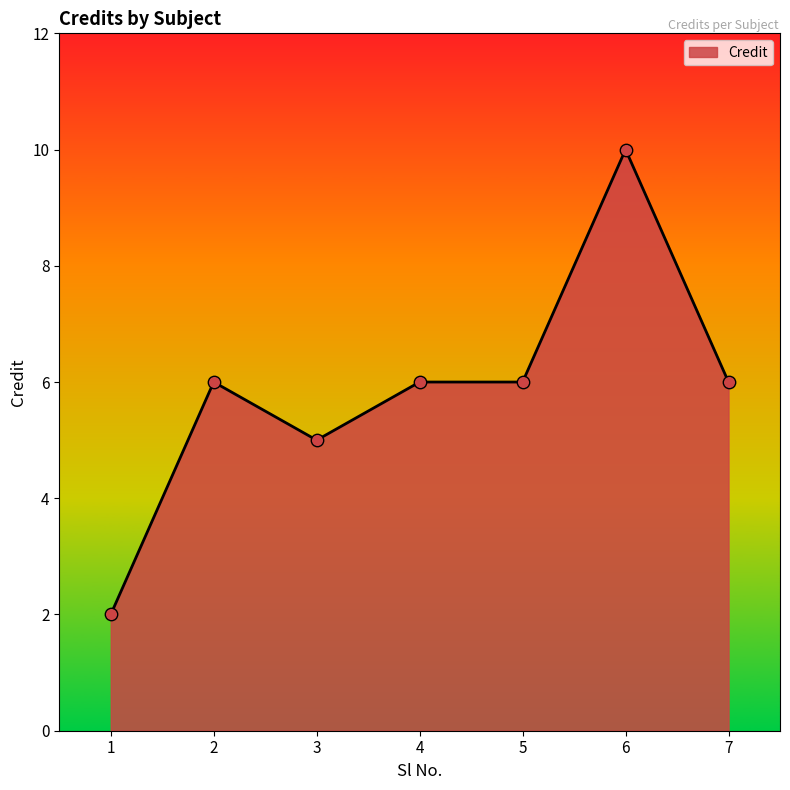

Approximately how many times larger is the value at 3 compared to 2?

0.8